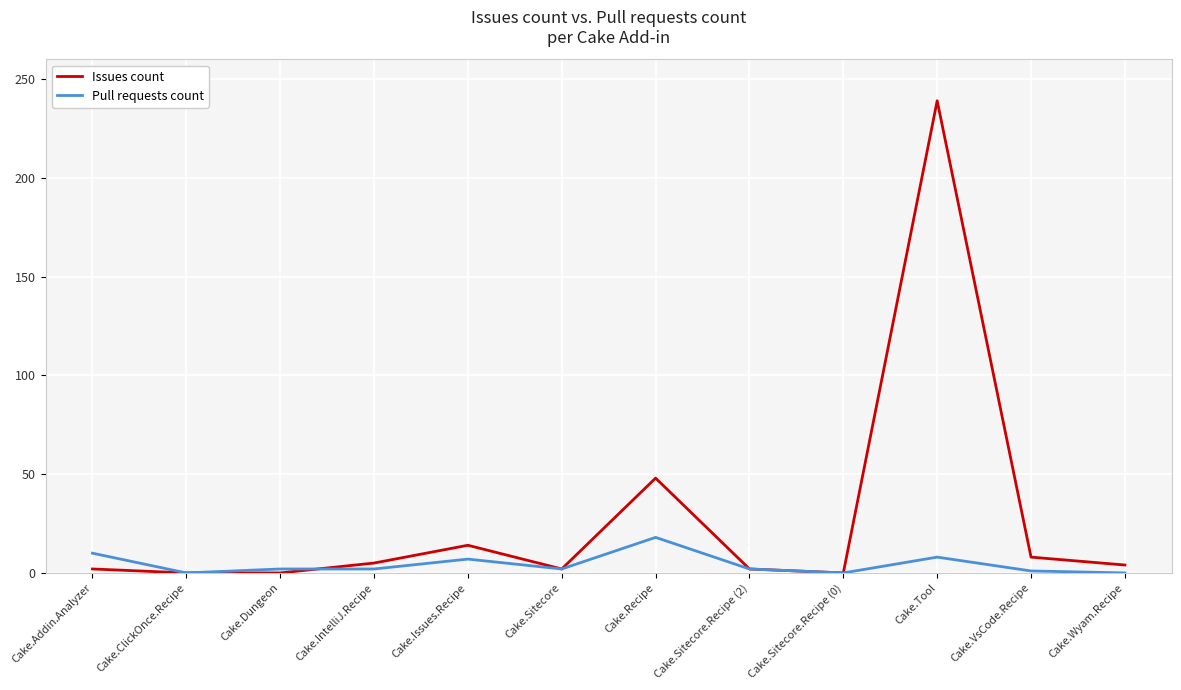

The value of Issues count at Cake.Recipe is 48. True or false?

True